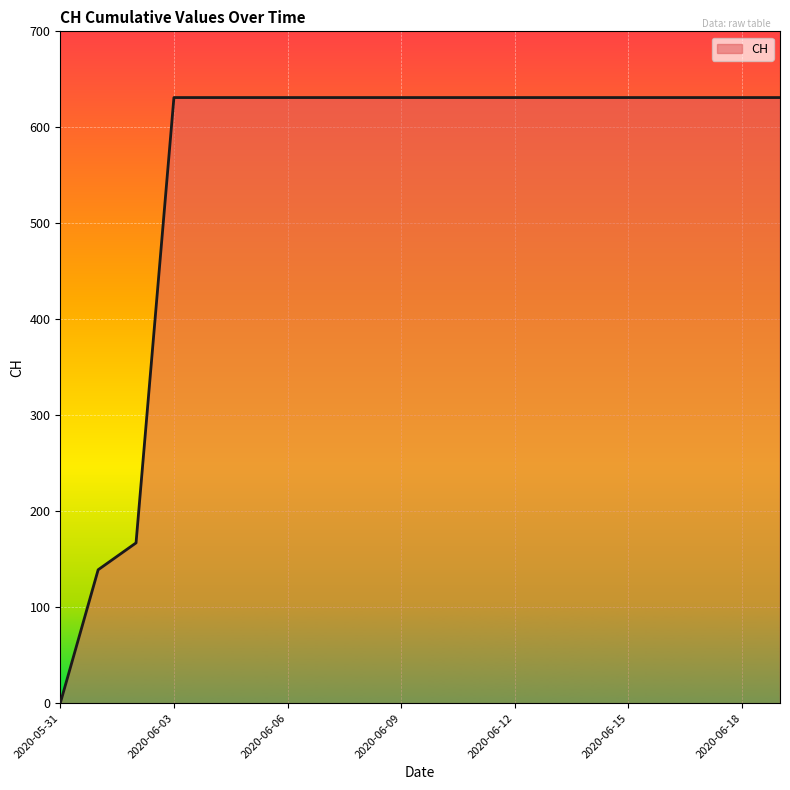

What is the greatest value displayed?

631